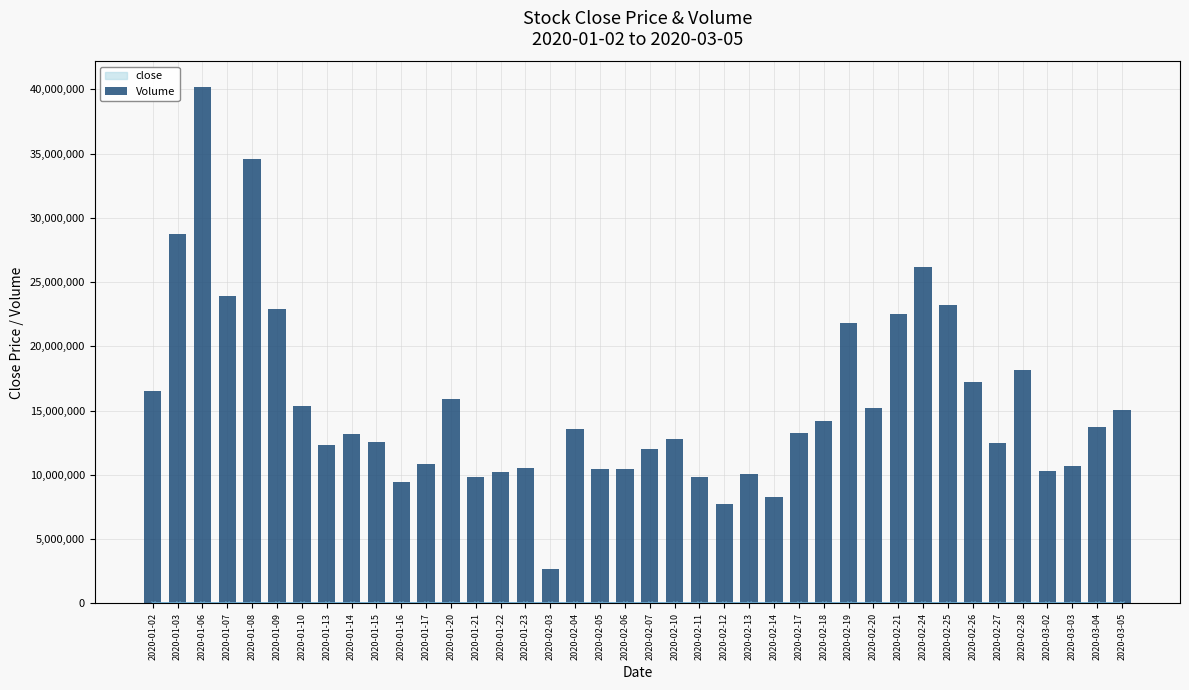

The value at 2020-02-28 is 18199109. True or false?

True